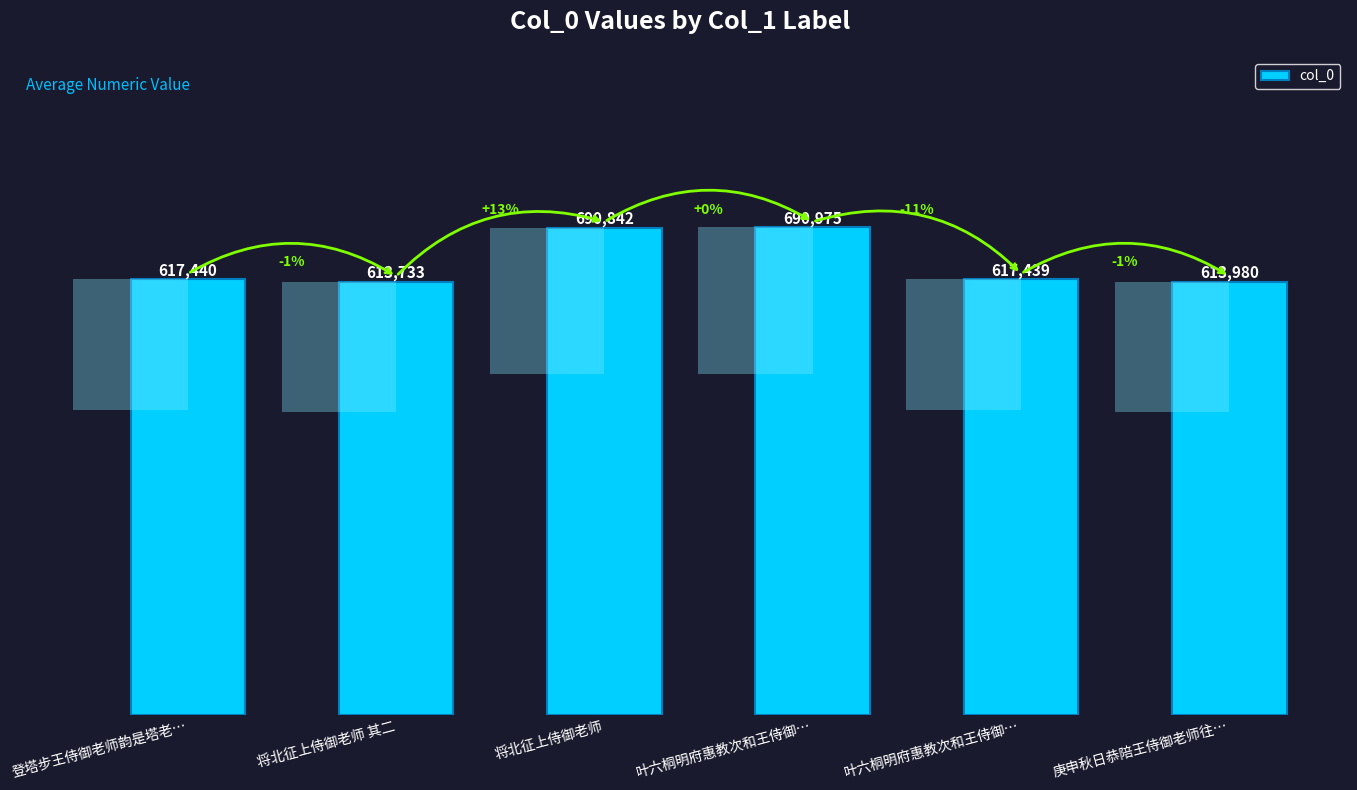

What is the sum of the values at 叶六桐明府惠教次和王侍御… and 将北征上侍御老师 其二?

1231172